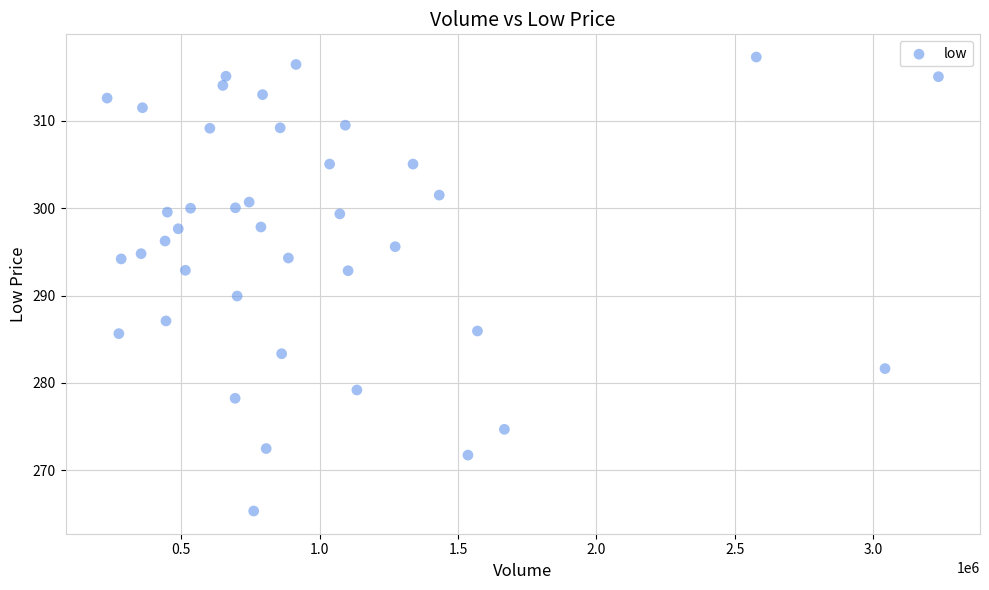

What is the range of X values (max minus min)?

3004393.0